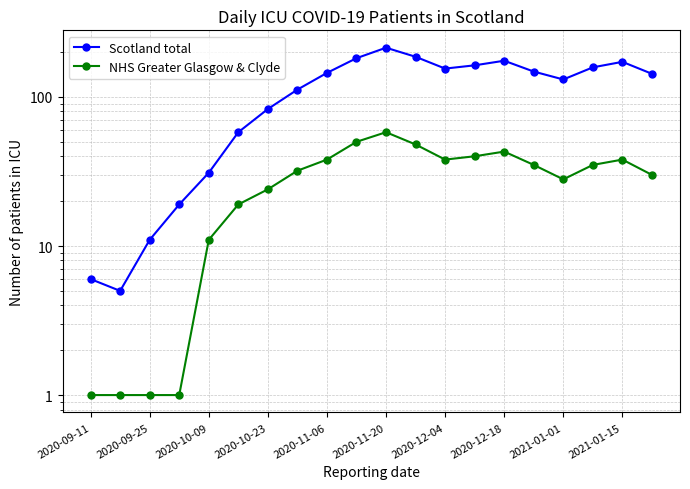

True or false: Scotland total and NHS Greater Glasgow & Clyde intersect in this chart.

False